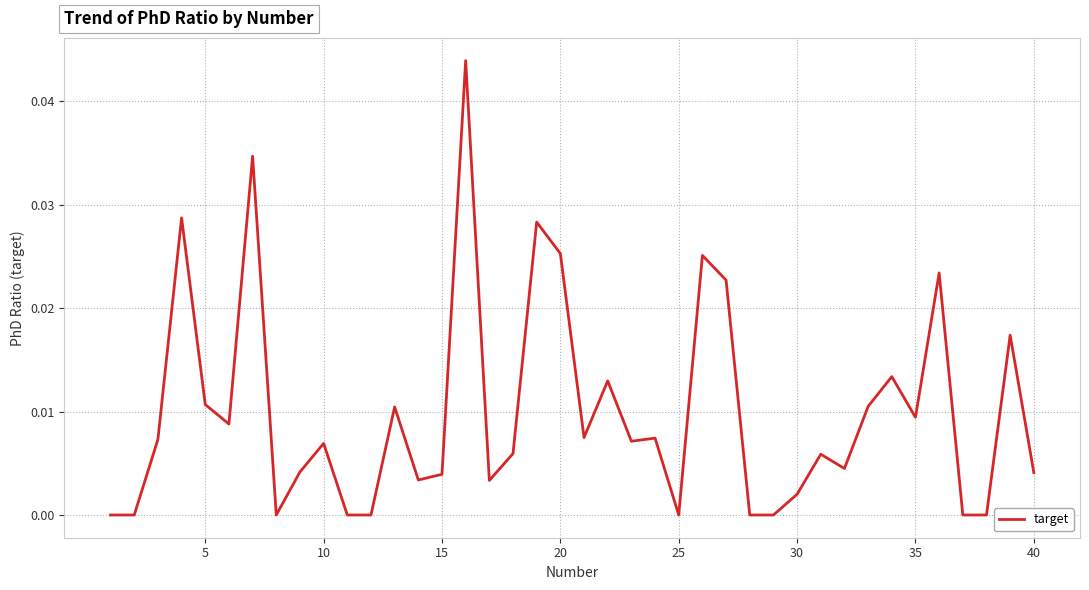

Does the chart have visible grid lines?

Yes